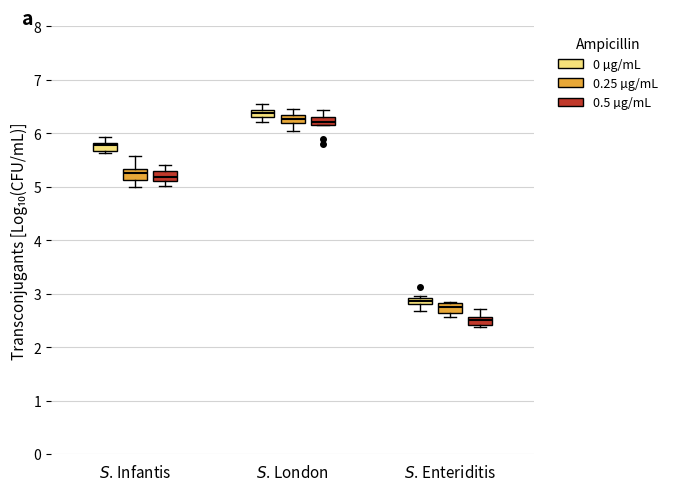

Where does the upper whisker of the box for $S$. London (0 µg/mL) end on the y-axis? The values are not printed on the chart, so give them approximately, as read against the axis.

6.5